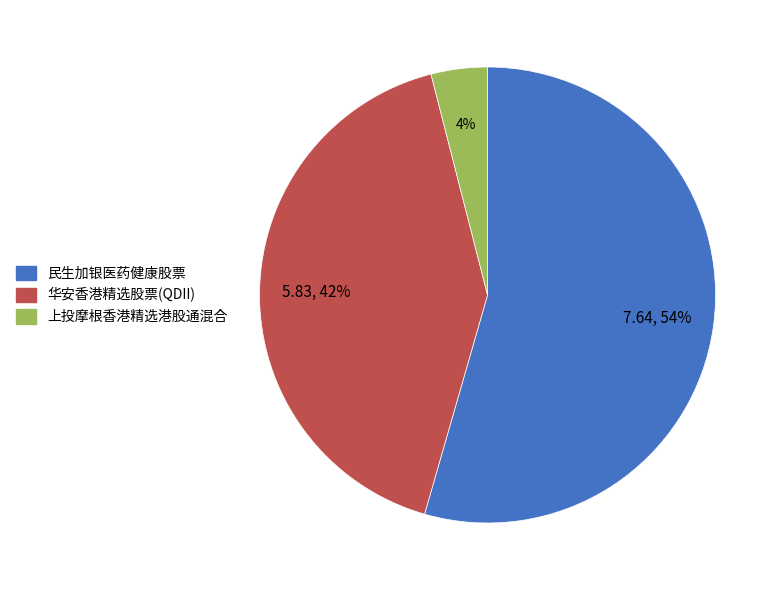

Count the number of slices in the pie.

3